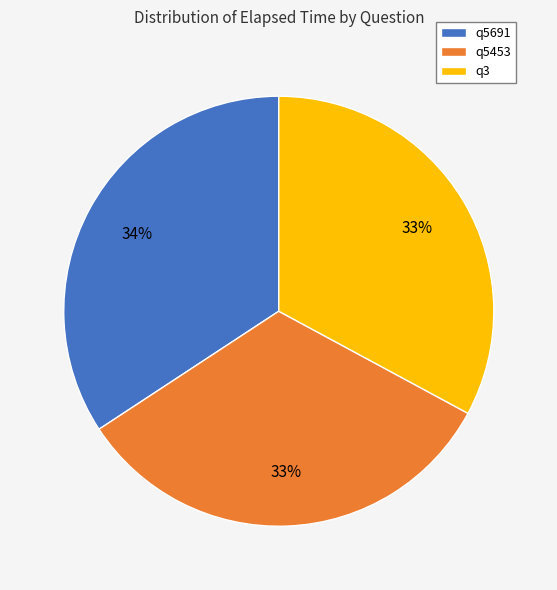

Which slice is the largest?

q5691